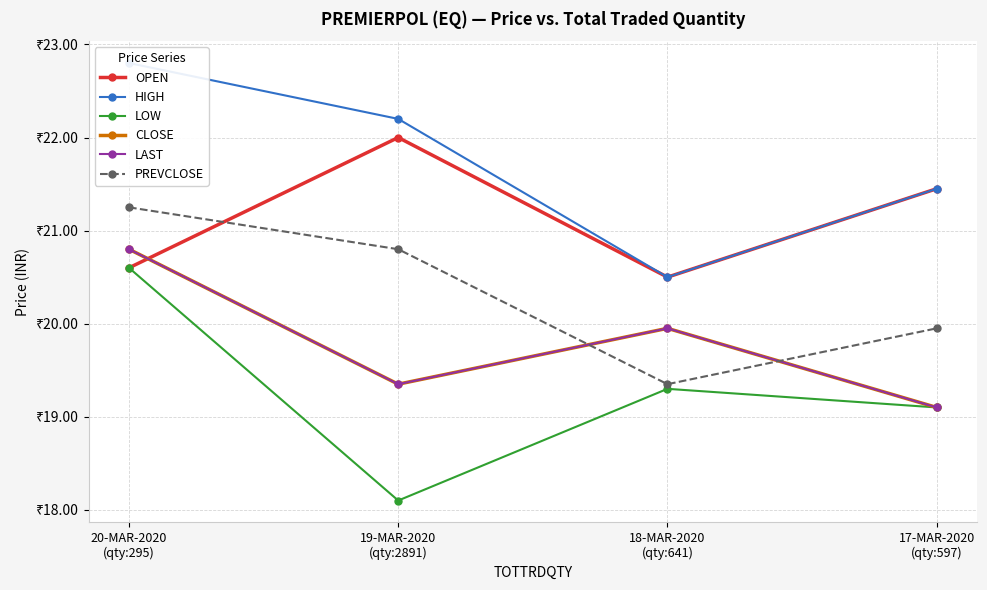

At which category is the sum across all series the highest?

20-MAR-2020
(qty:295)